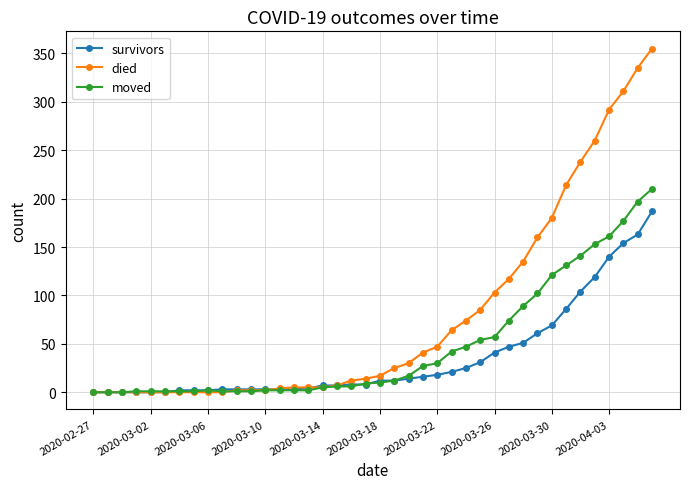

How many lines are shown in the chart?

3